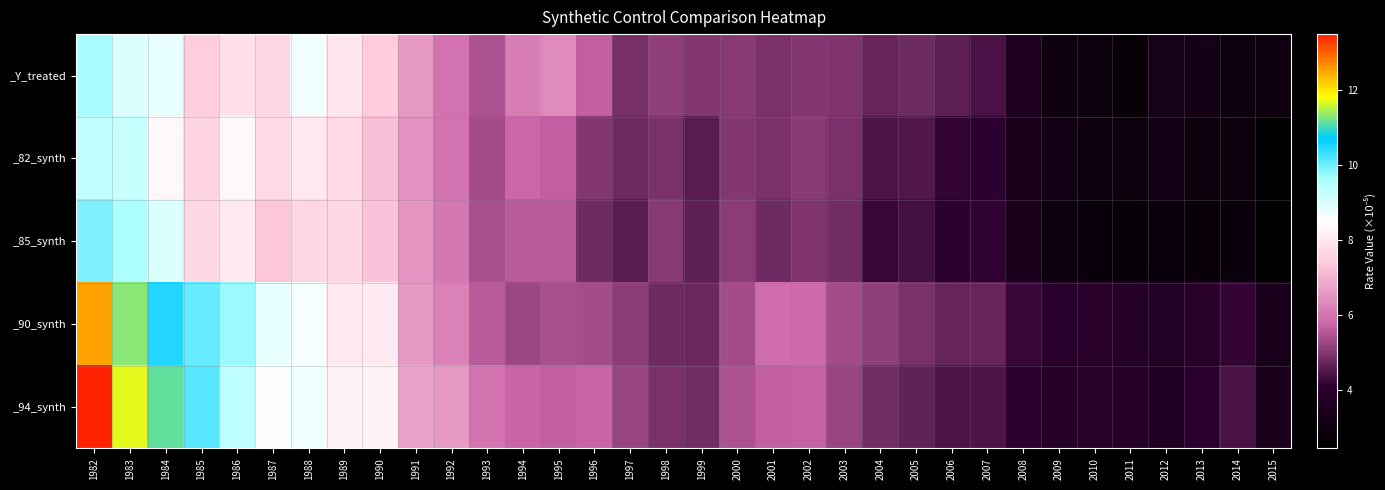

Which series changed the most between 1990 and 1992?

_90_synth